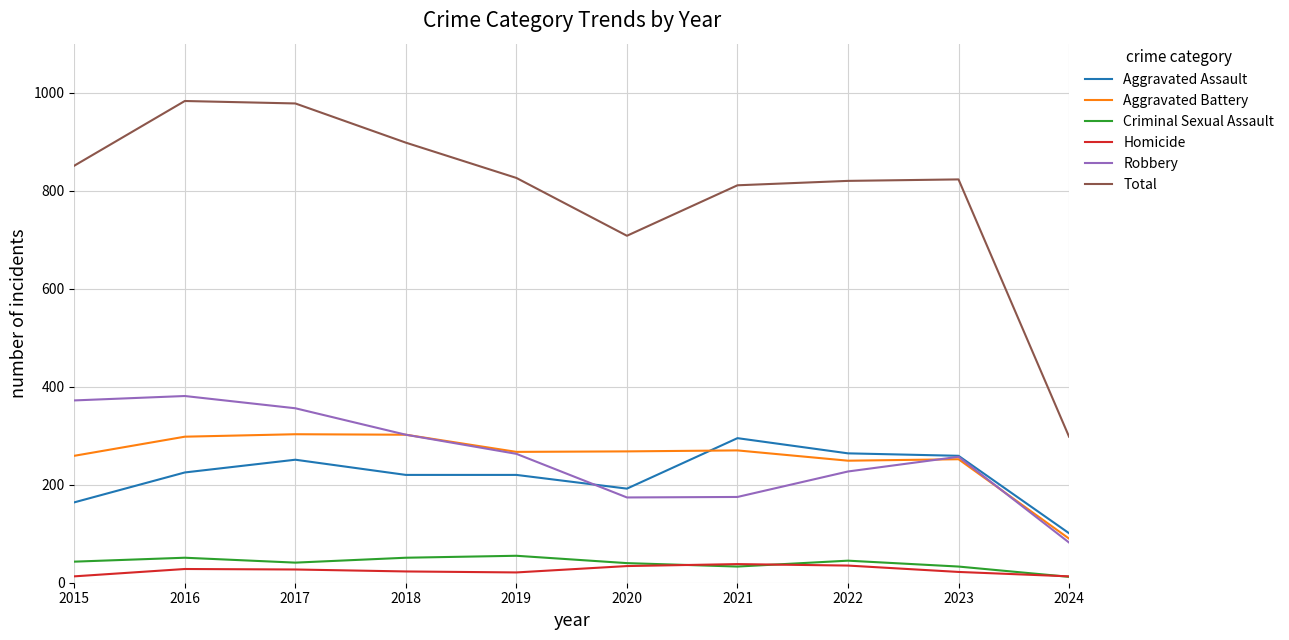

Does the chart display data point markers on the line(s)?

No